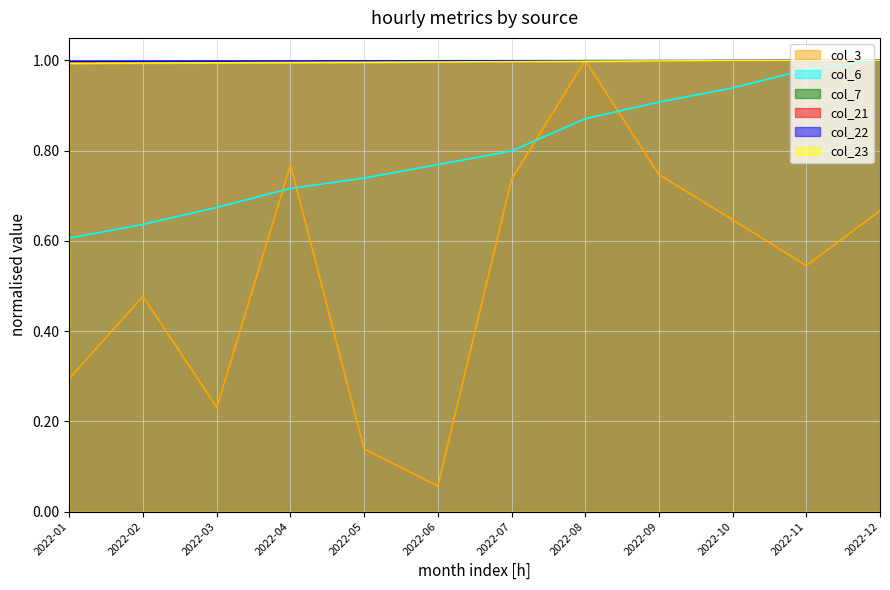

Reading left to right, list all the values displayed in this chart.

col_3: 2022-01=0.3	2022-02=0.5	2022-03=0.2	2022-04=0.8	2022-05=0.1	2022-06=0.1	2022-07=0.7	2022-08=1.0	2022-09=0.7	2022-10=0.6	2022-11=0.5	2022-12=0.7
col_6: 2022-01=0.6	2022-02=0.6	2022-03=0.7	2022-04=0.7	2022-05=0.7	2022-06=0.8	2022-07=0.8	2022-08=0.9	2022-09=0.9	2022-10=0.9	2022-11=1.0	2022-12=1.0
col_7: 2022-01=1.0	2022-02=1.0	2022-03=1.0	2022-04=1.0	2022-05=1.0	2022-06=1.0	2022-07=1.0	2022-08=1.0	2022-09=1.0	2022-10=1.0	2022-11=1.0	2022-12=1.0
col_21: 2022-01=1.0	2022-02=1.0	2022-03=1.0	2022-04=1.0	2022-05=1.0	2022-06=1.0	2022-07=1.0	2022-08=1.0	2022-09=1.0	2022-10=1.0	2022-11=1.0	2022-12=1.0
col_22: 2022-01=1.0	2022-02=1.0	2022-03=1.0	2022-04=1.0	2022-05=1.0	2022-06=1.0	2022-07=1.0	2022-08=1.0	2022-09=1.0	2022-10=1.0	2022-11=1.0	2022-12=1.0
col_23: 2022-01=1.0	2022-02=1.0	2022-03=1.0	2022-04=1.0	2022-05=1.0	2022-06=1.0	2022-07=1.0	2022-08=1.0	2022-09=1.0	2022-10=1.0	2022-11=1.0	2022-12=1.0